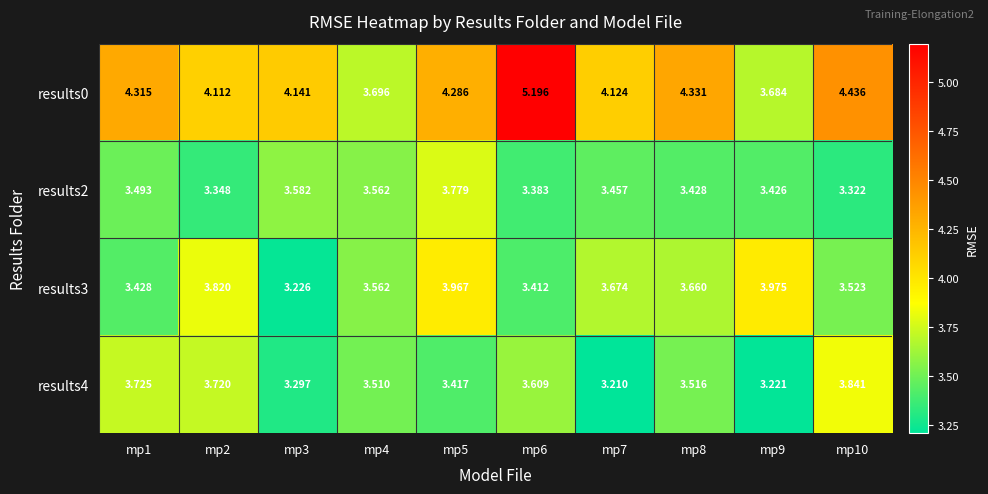

What is the maximum value shown in the chart?

5.2